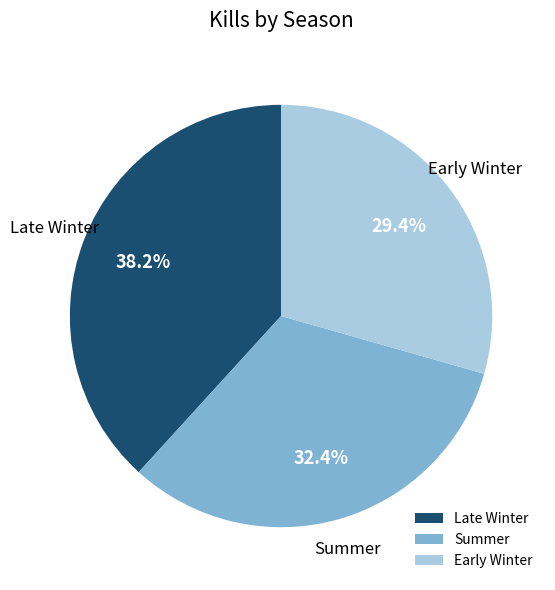

To the nearest percent, what portion does Summer represent?

32%